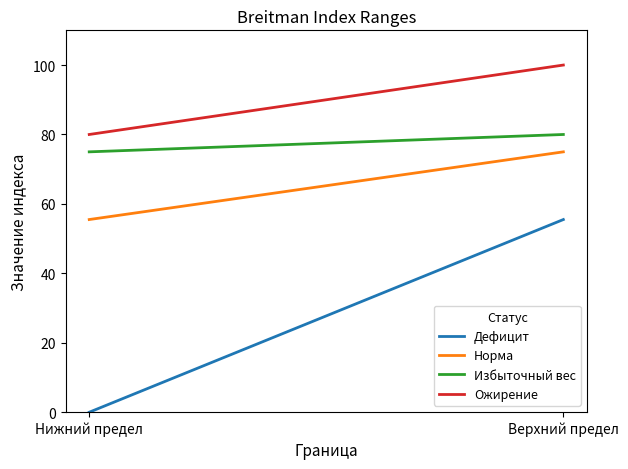

The Ожирение series shows 80.0 at Нижний предел. True or false?

True